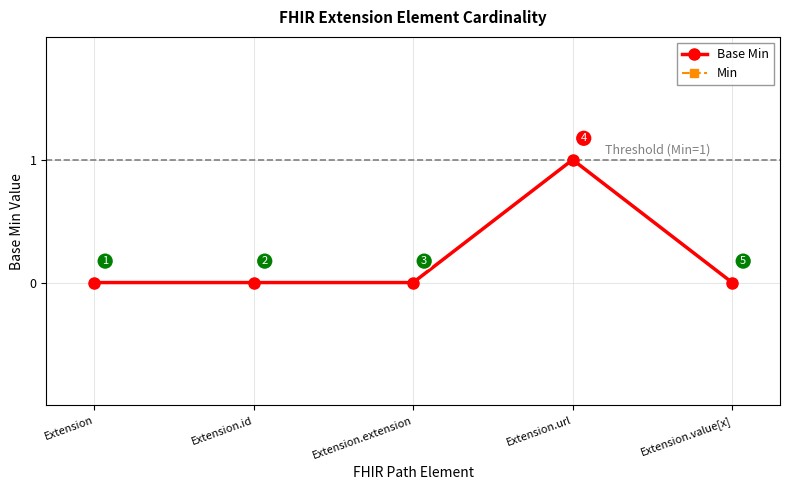

At how many categories does at least one series exceed 0?

1